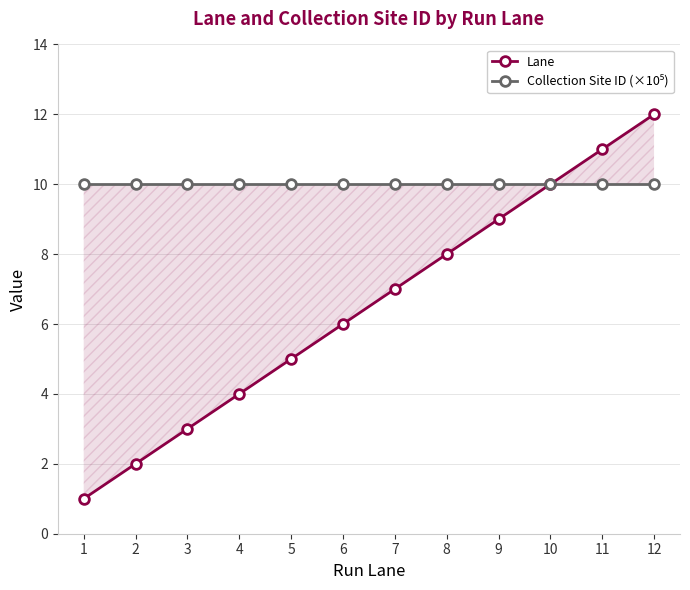

True or false: Collection Site ID (×10⁵) and Lane intersect in this chart.

True